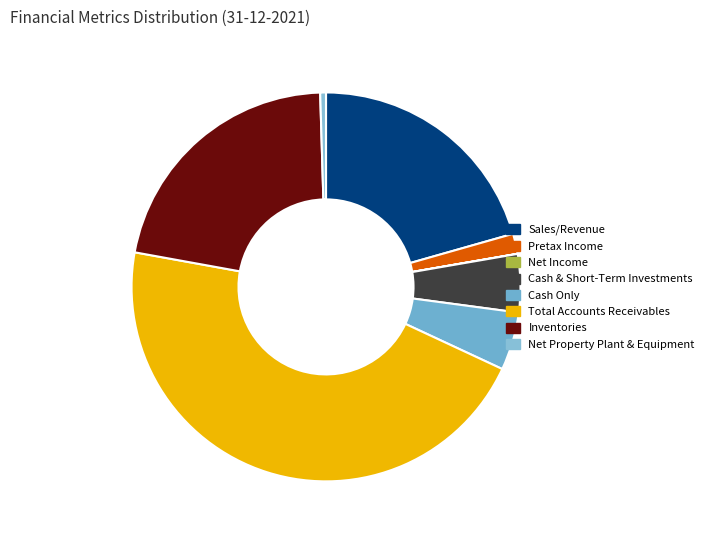

What is the total percentage of Net Income and Inventories?

21.7%